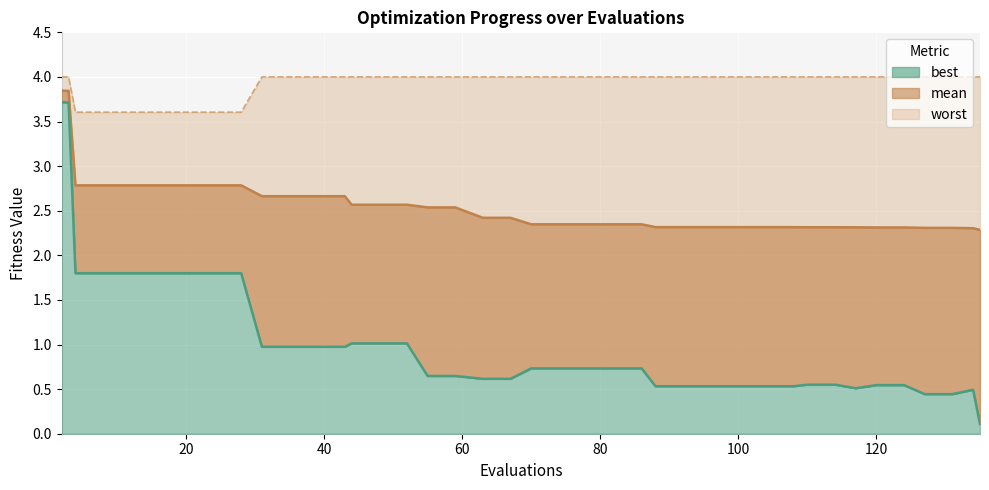

List the series in order of their overall mean, highest first.

worst, mean, best